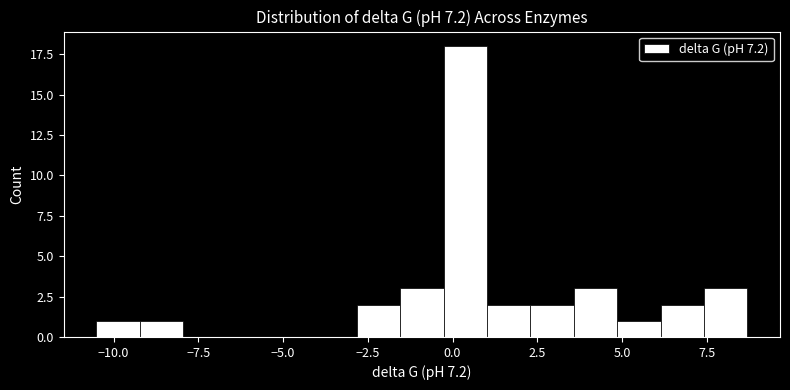

Read against the x-axis, roughly where is the centre of the tallest bar?

0.5